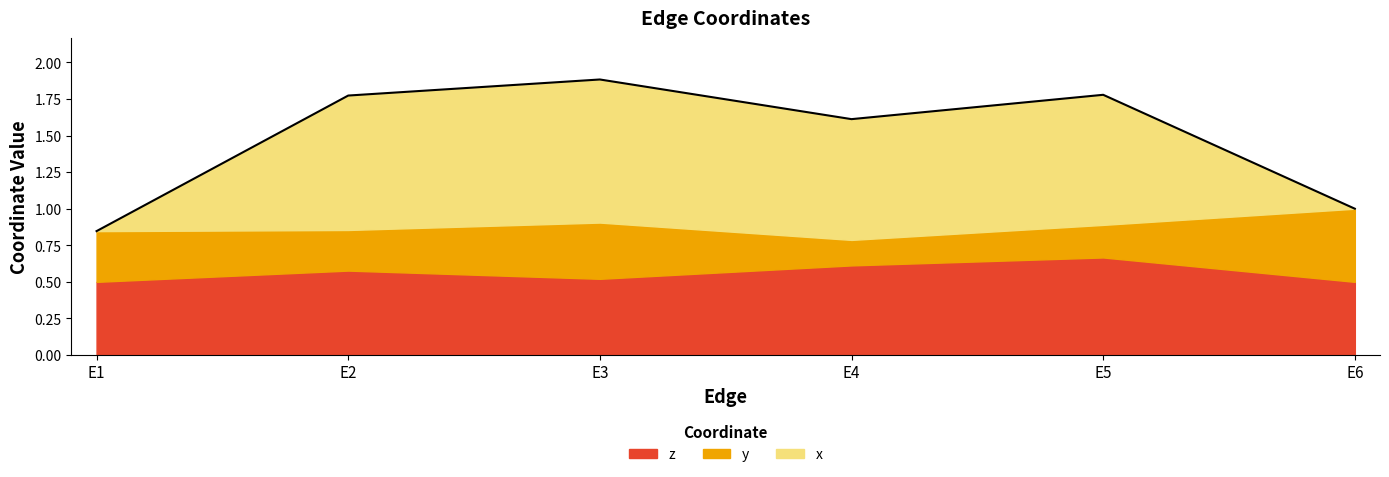

What is the highest value of the z series?

0.7